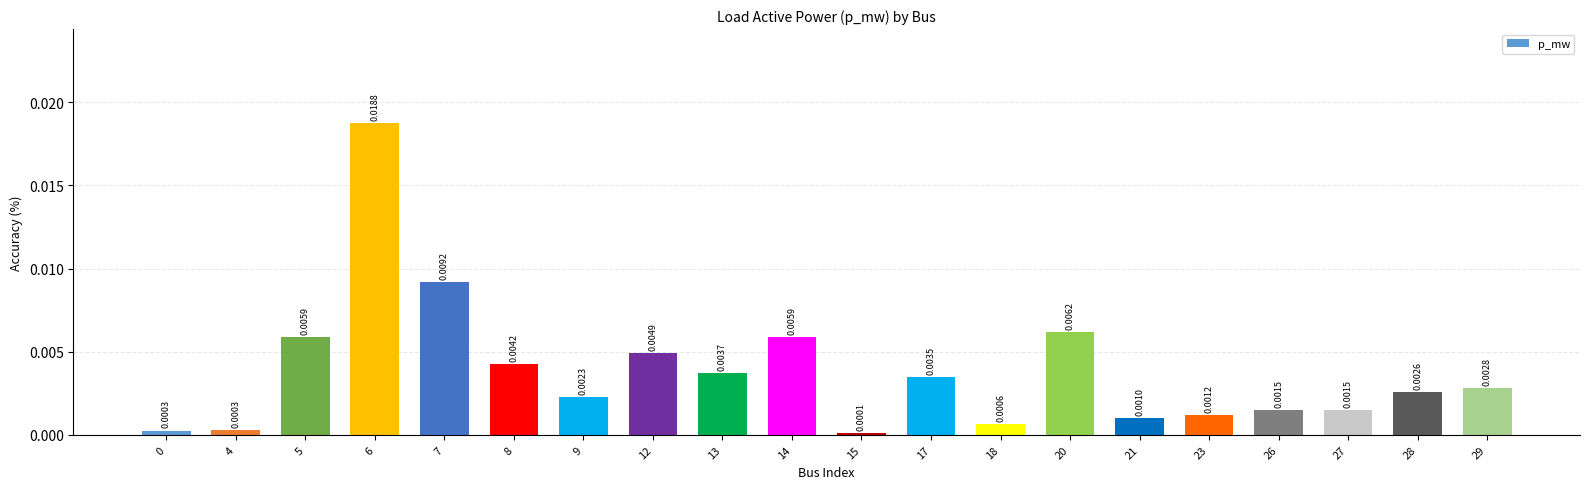

At which label is the value closest to 0?

15